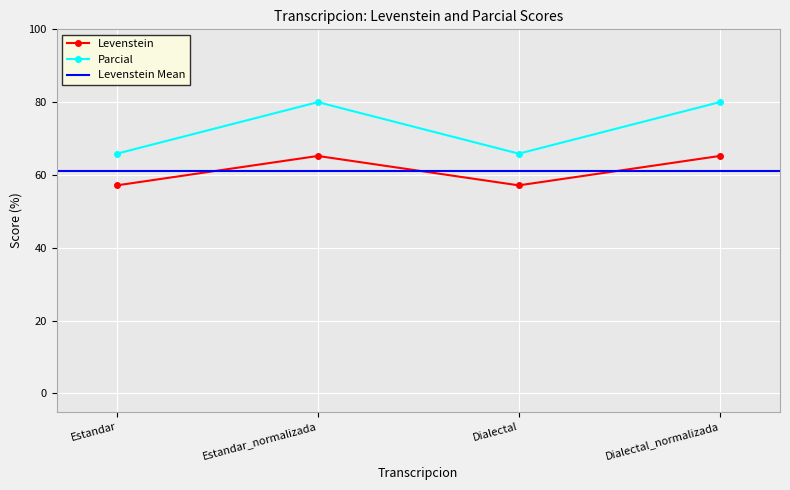

Which series has the largest total across all categories?

Parcial